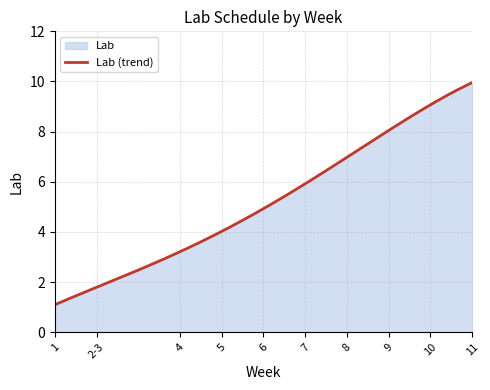

Reading right to left, transcribe all the data shown in this chart.

10	9	8	7	6	5	4	3	2	1